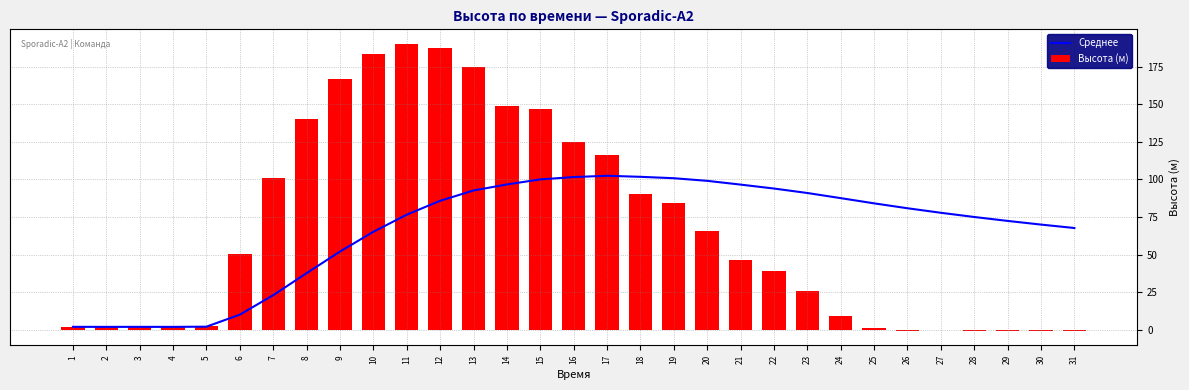

How many groups of bars are there?

31